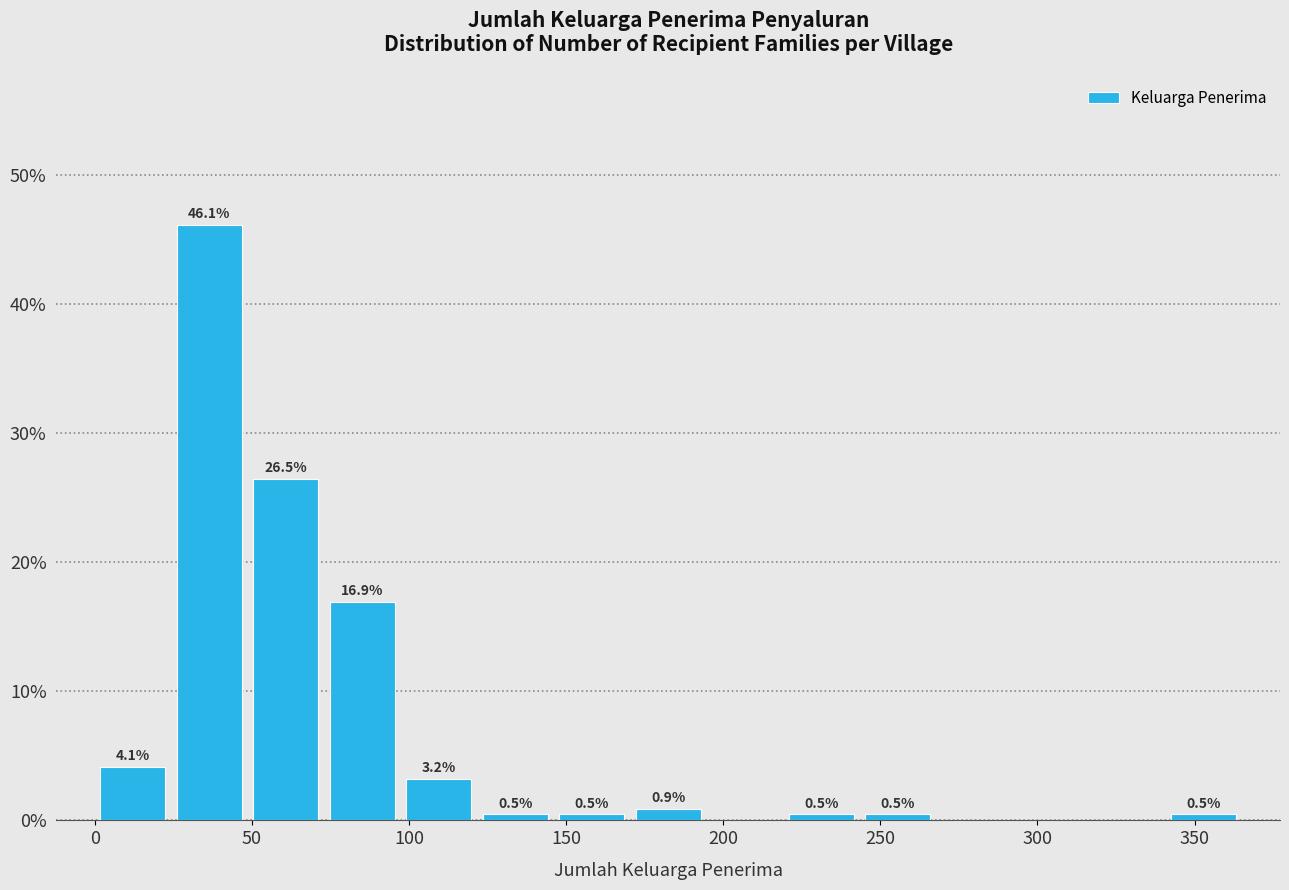

Over which range of the x-axis is the bar tallest?

25 to 50